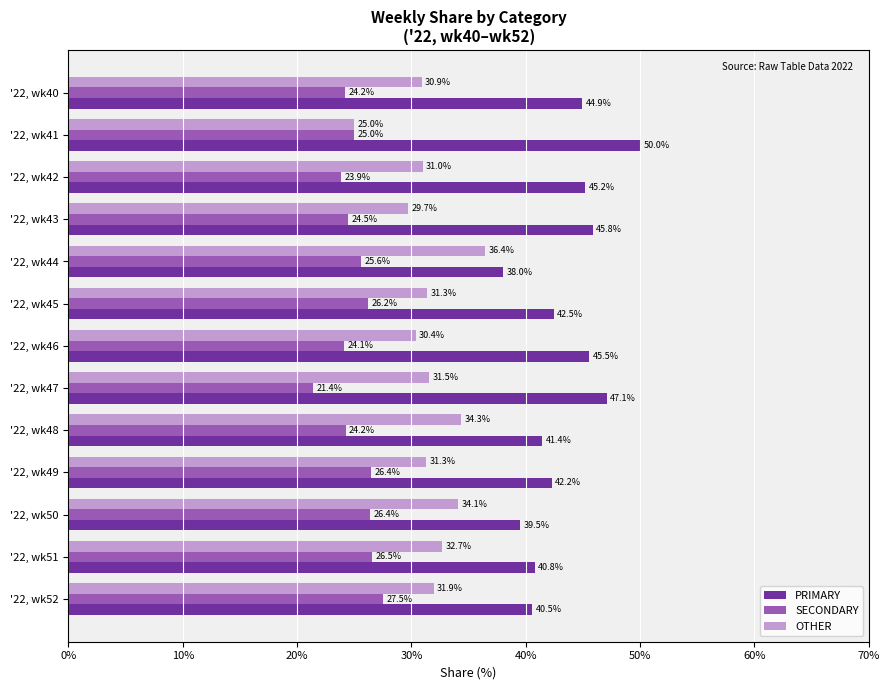

What is the difference between the second highest and minimum values in the OTHER series?

9.3